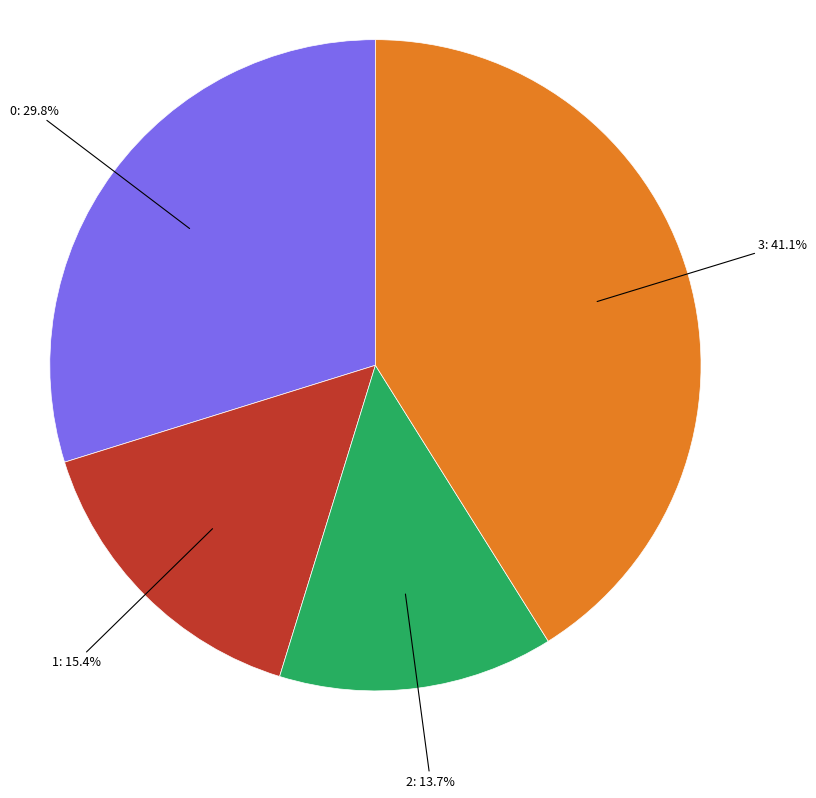

Is there a majority slice in this chart?

No